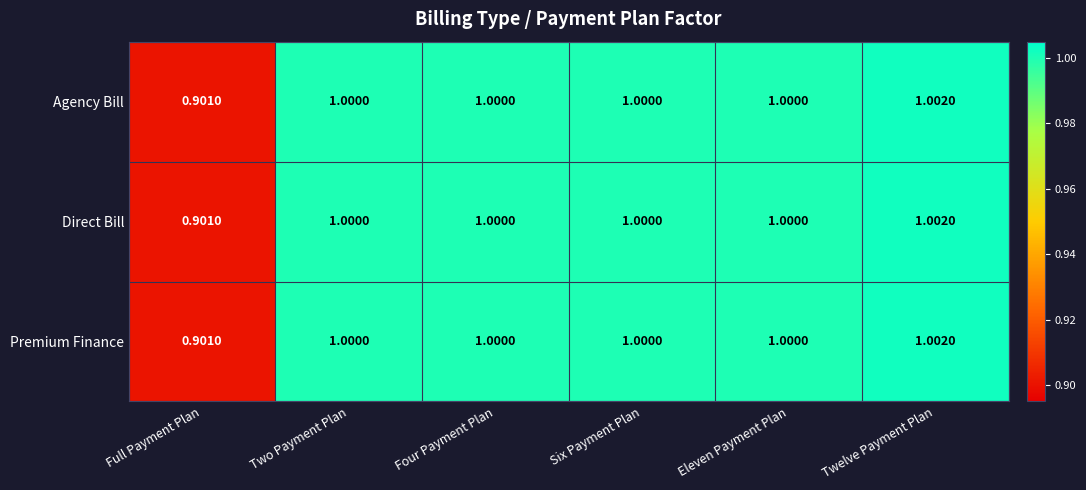

At which category is the sum across all series the highest?

Twelve Payment Plan